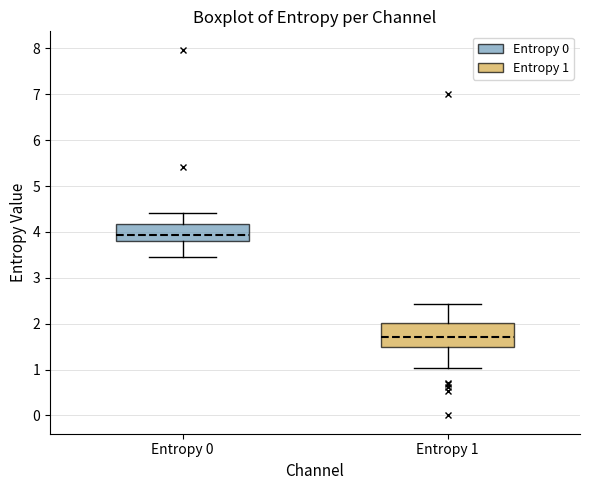

Reading left to right, read every box against the y-axis: the position of its median line, the range the box covers, and the ends of its whiskers. The values are not printed on the chart, so give them approximately, as read against the axis.

Entropy 0: median 3.9, box 3.8 to 4.2, whiskers 3.5 to 4.4
Entropy 1: median 1.7, box 1.5 to 2.0, whiskers 1.0 to 2.4